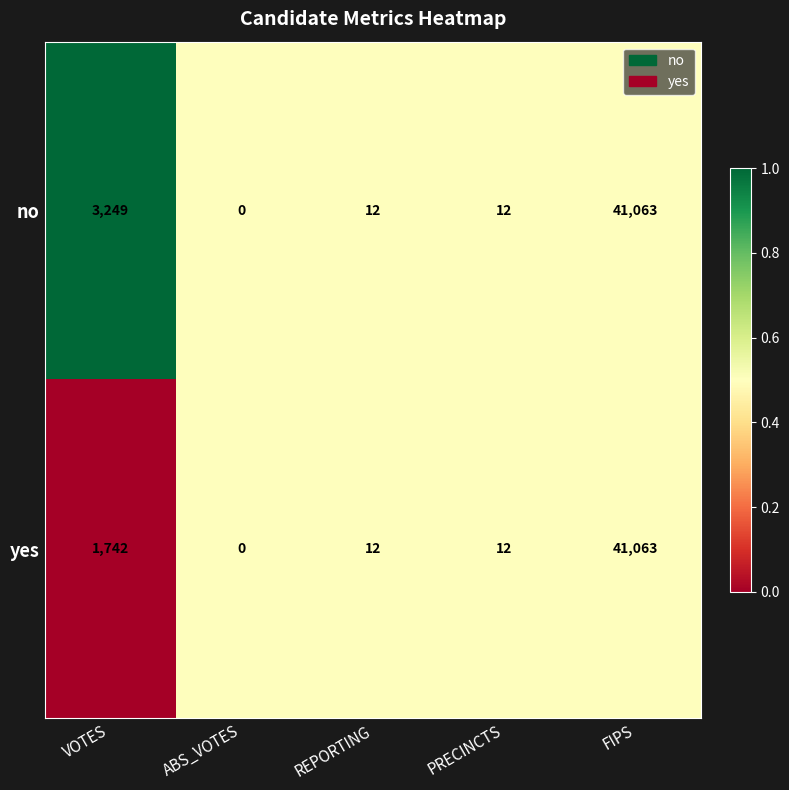

How many series are shown in this chart?

2